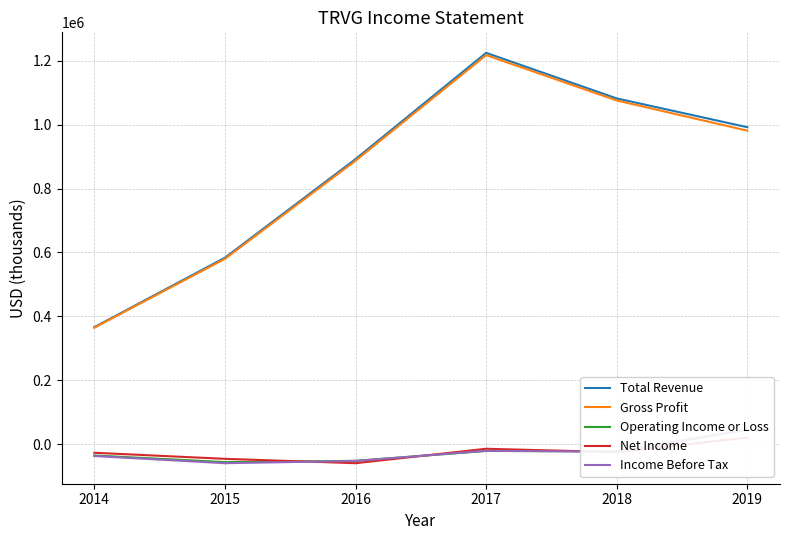

The value of Net Income at 2014 is -27300. True or false?

True